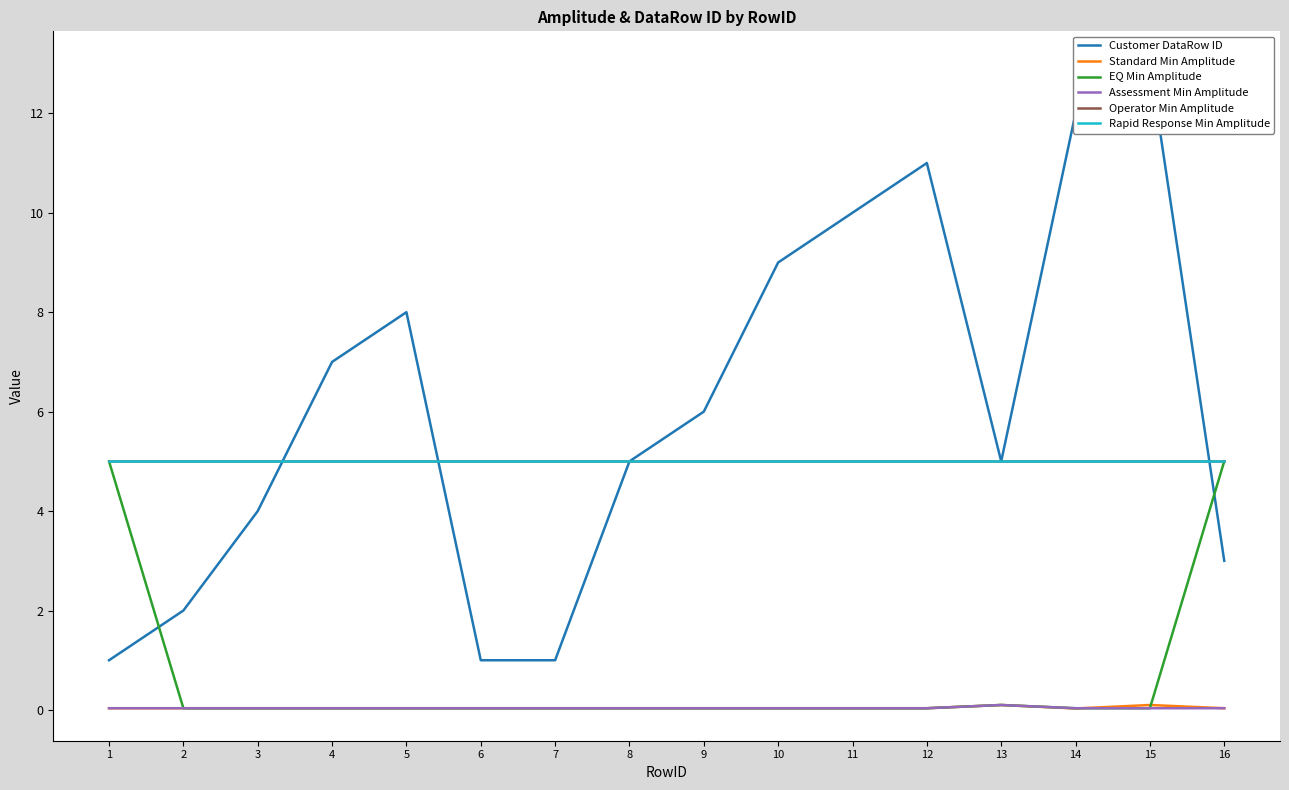

Rank the categories by Operator Min Amplitude value from lowest to highest.

1, 2, 3, 4, 5, 6, 7, 8, 9, 10, 11, 12, 13, 14, 15, 16